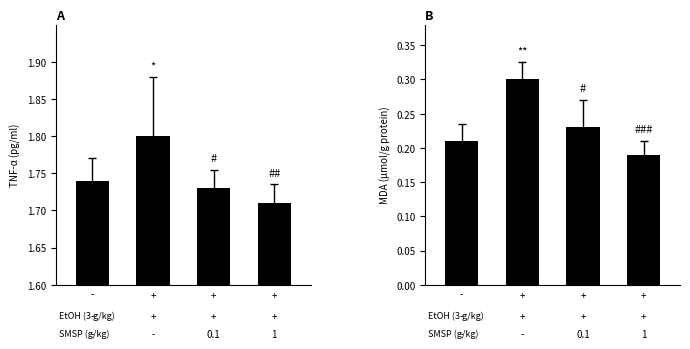

Does the chart contain any negative values?

No